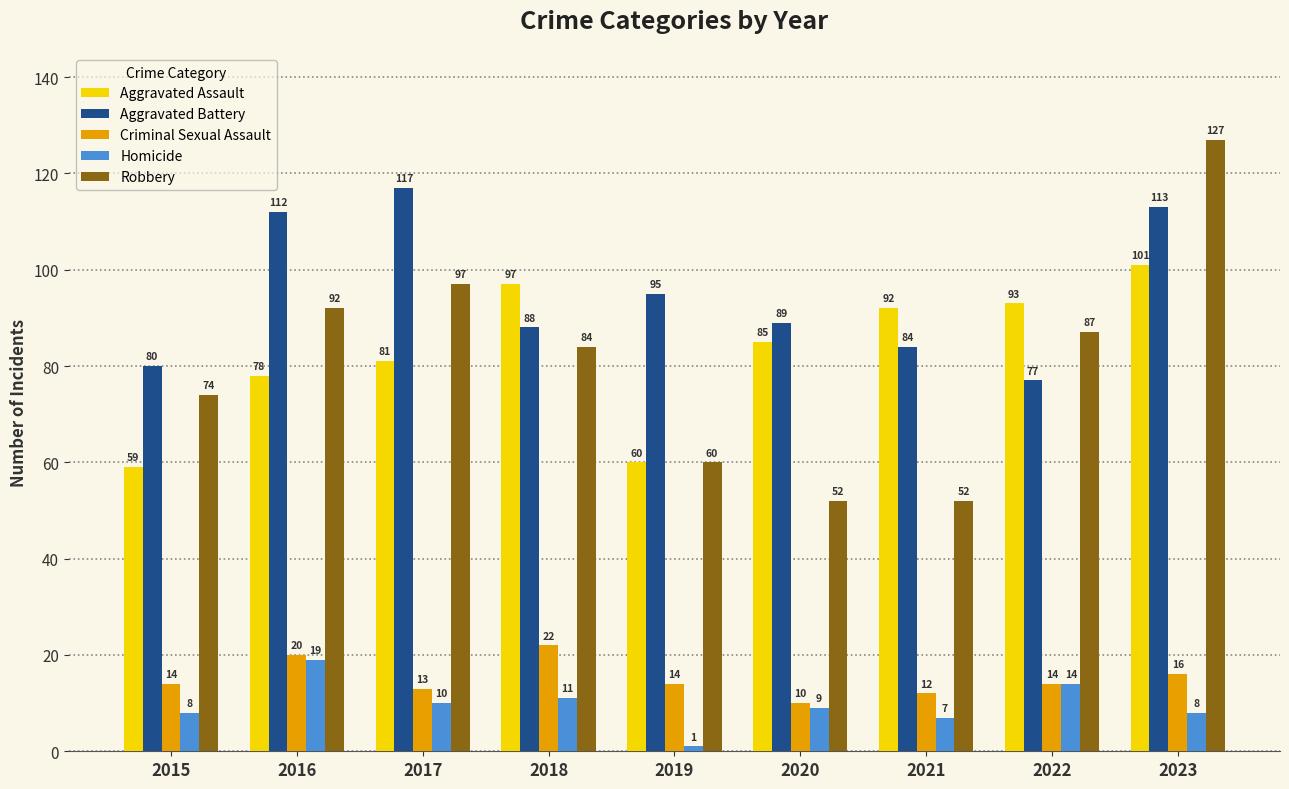

Which category has the lowest value across all series?

2019